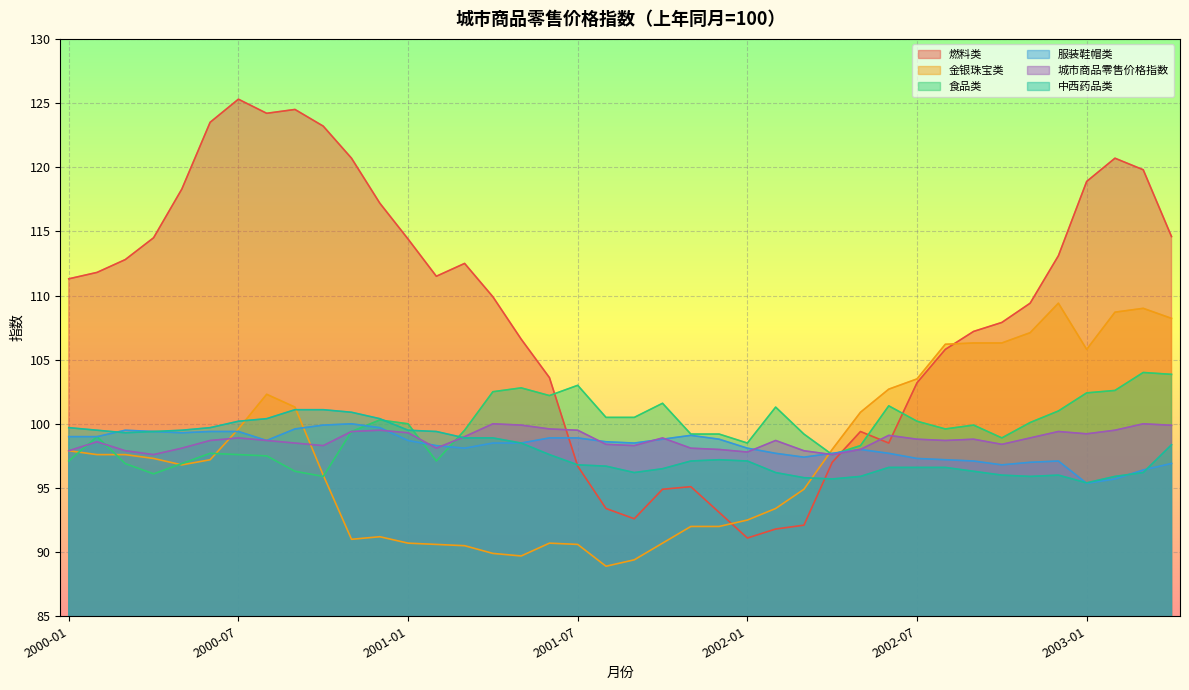

What is the label of the 2nd point from the left?

2000-02